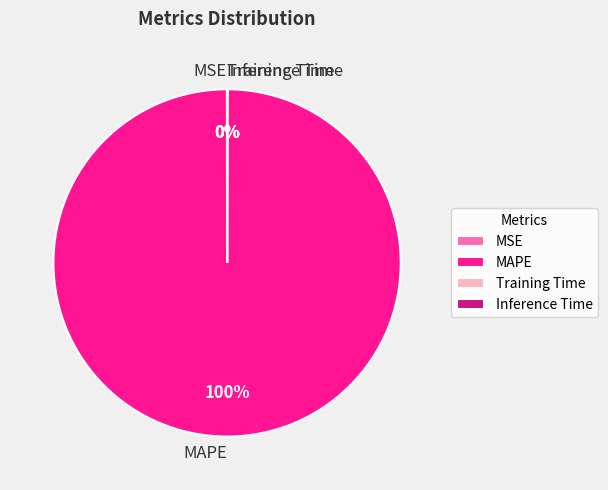

Is MAPE the majority of the pie?

Yes